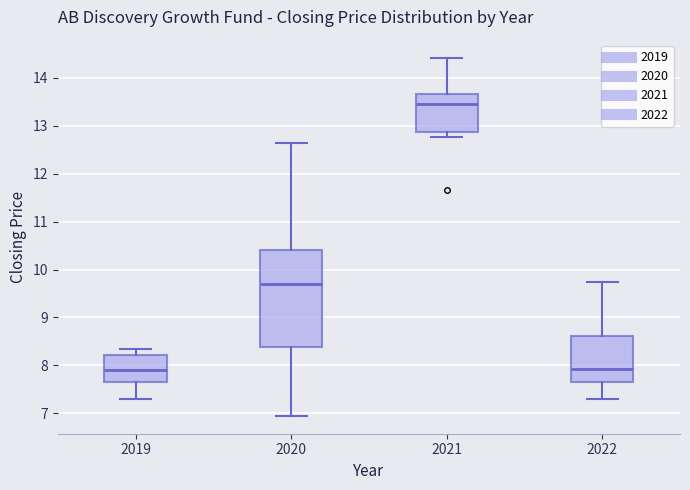

Which box's median line is the highest?

2021